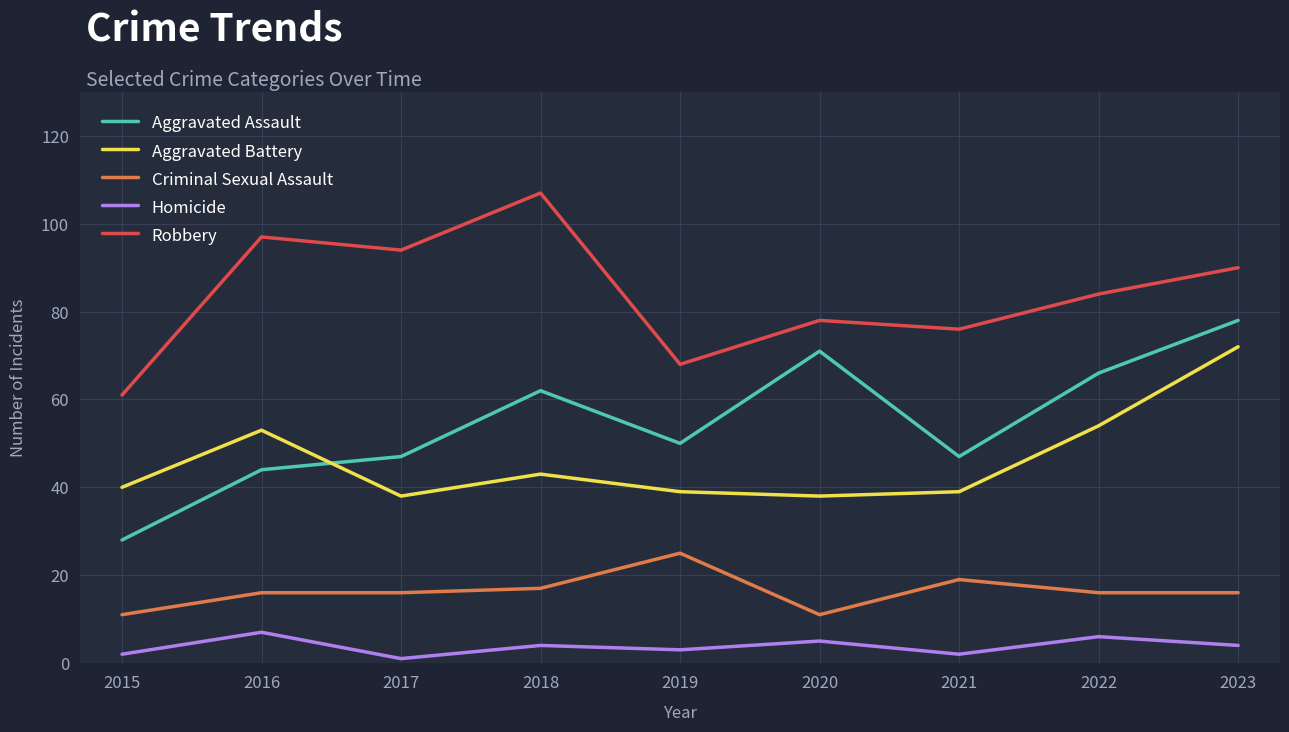

Between 2017 and 2021, which series saw the biggest shift?

Robbery